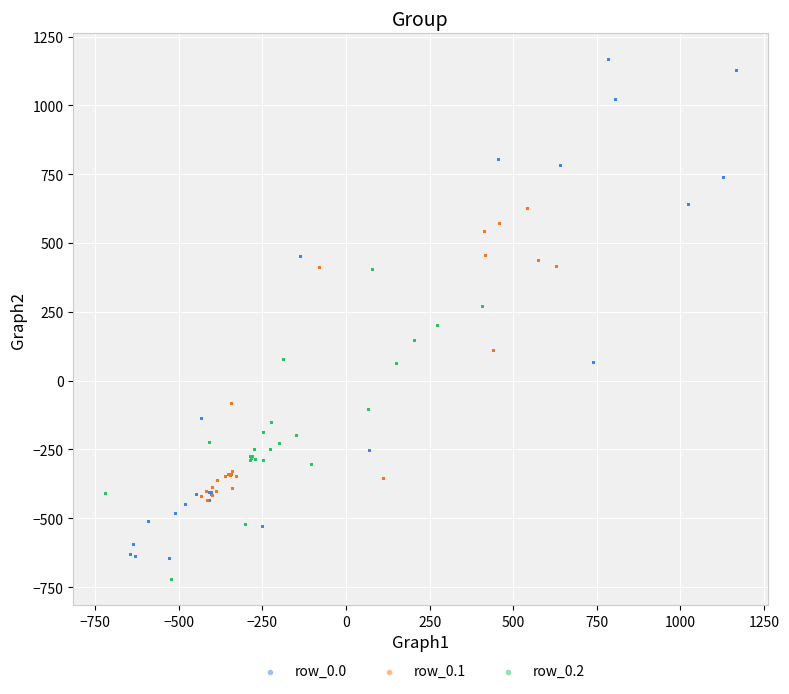

Which series reaches the maximum Y coordinate?

row_0.0